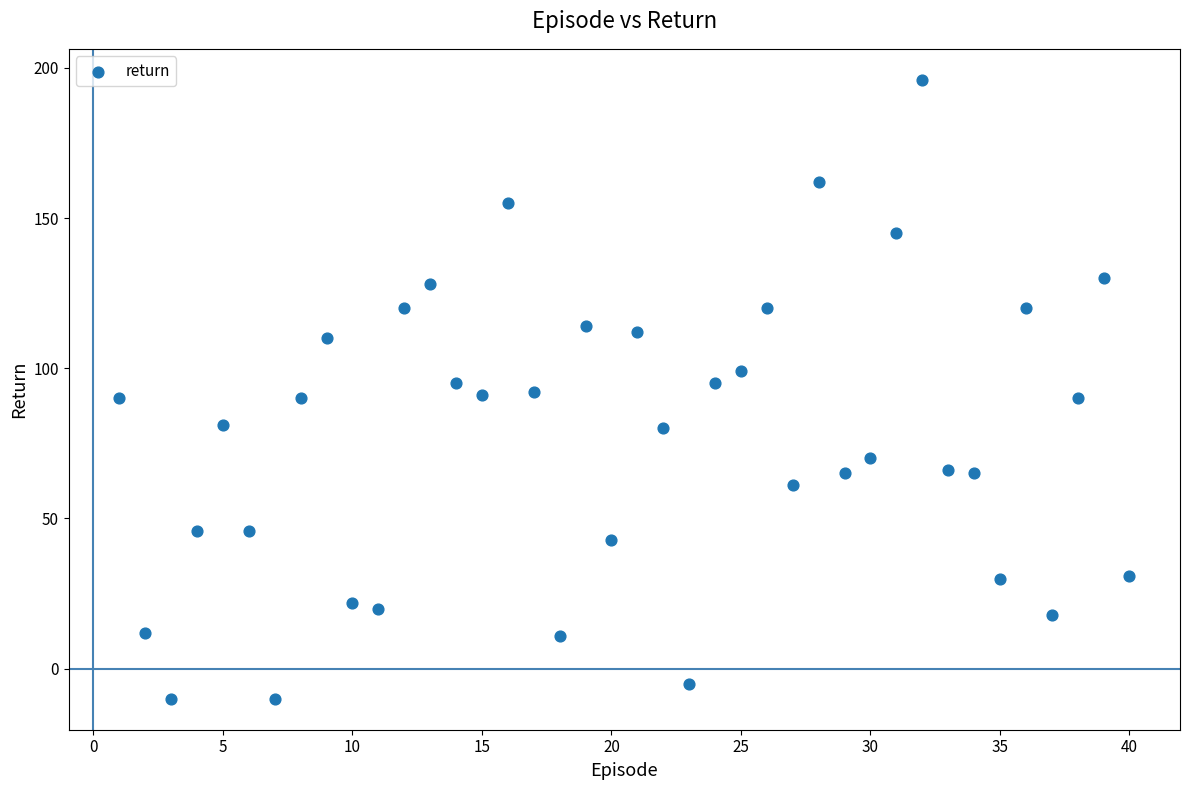

What is the range of Y values (max minus min)?

206